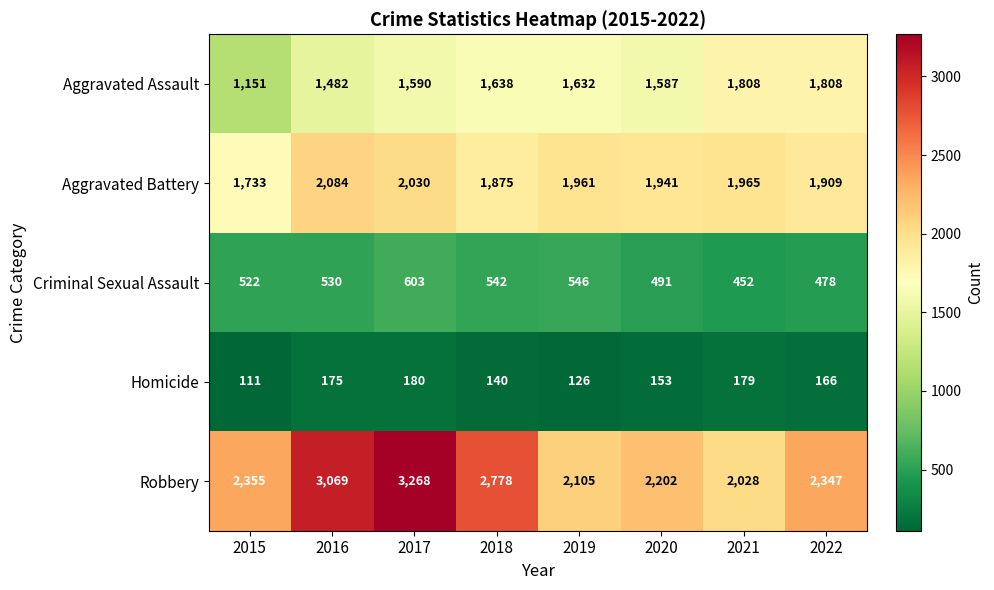

Which series has the largest range (max minus min)?

Robbery